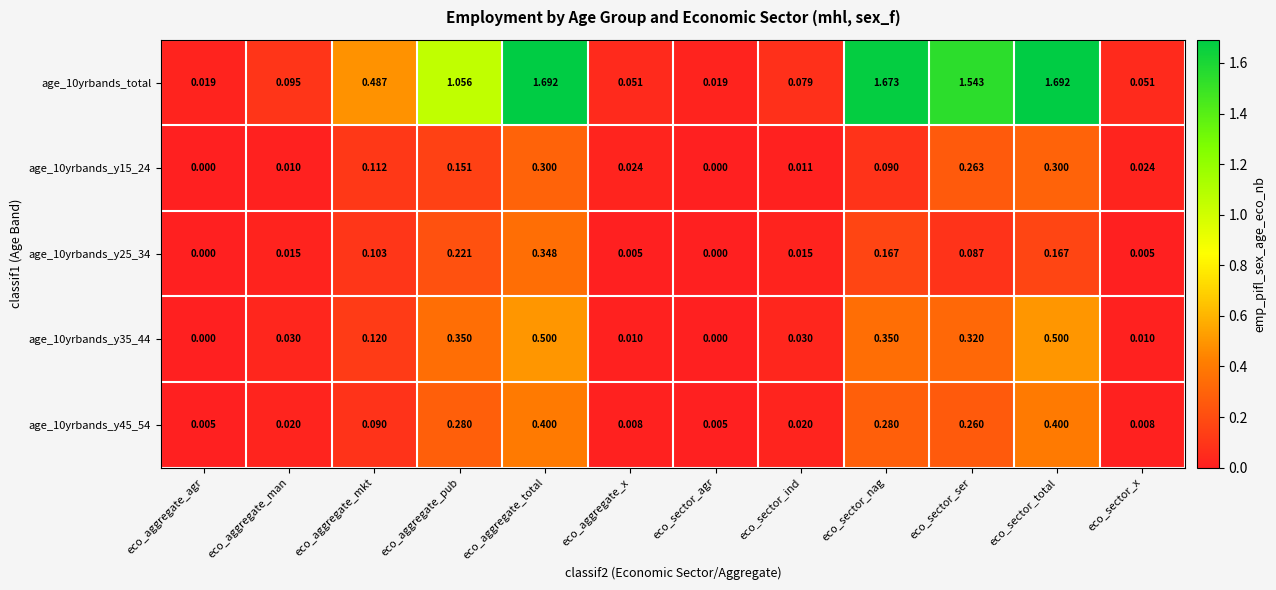

Is the value of age_10yrbands_y25_34 at eco_sector_agr greater than the value of age_10yrbands_total at eco_sector_x?

No